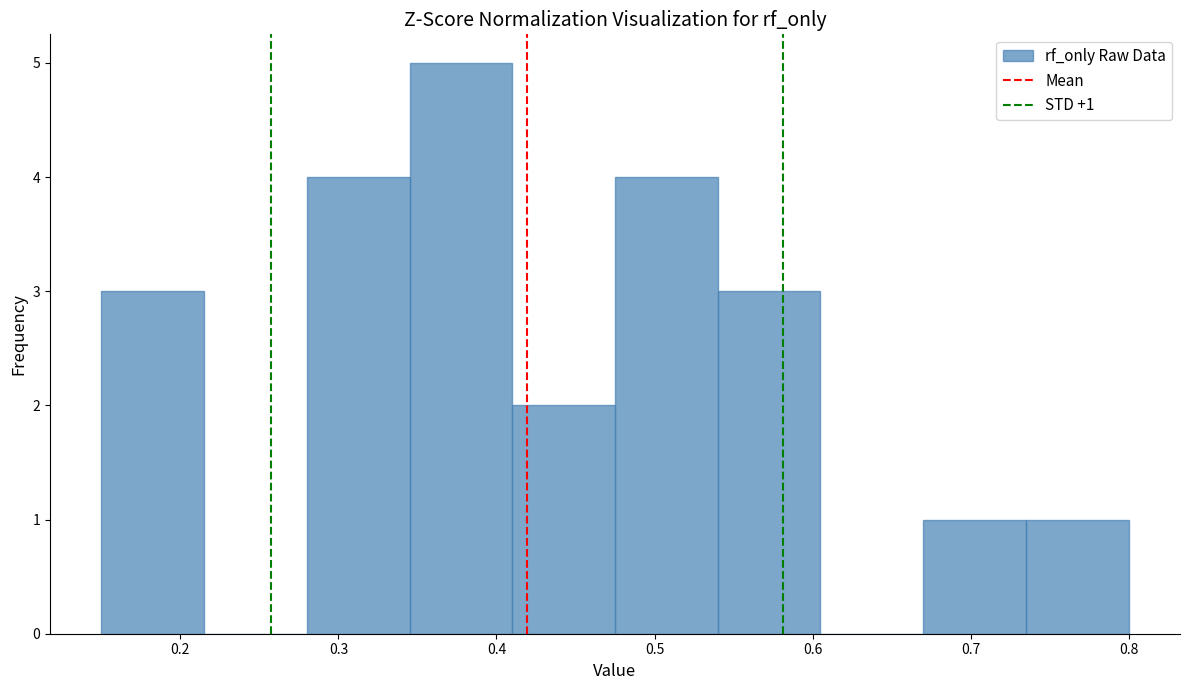

Which range on the x-axis has the tallest bar?

0.345 to 0.410